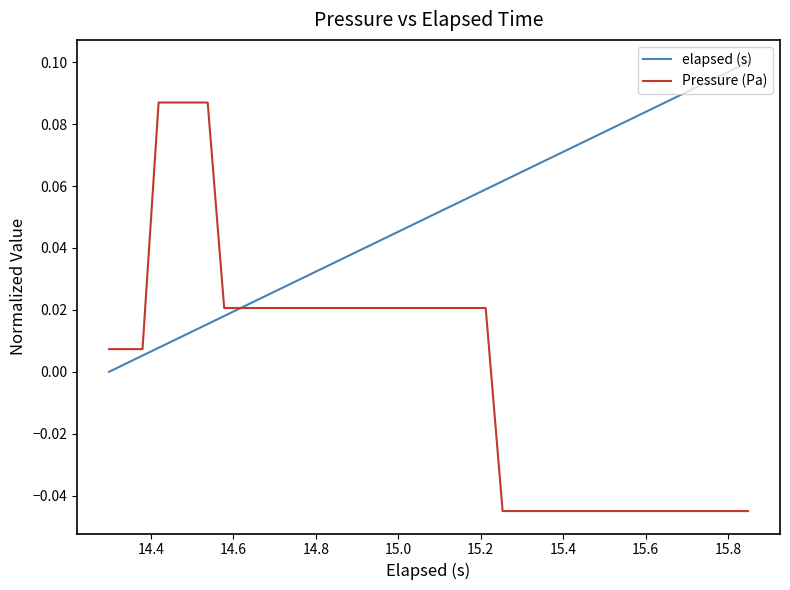

Rank the series by their average value, from highest to lowest.

elapsed (s), Pressure (Pa)